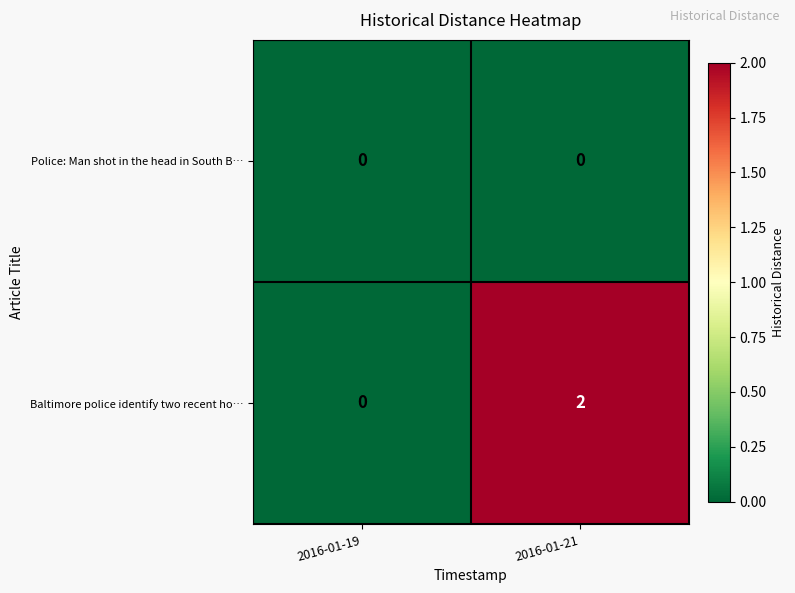

How many values in Baltimore police identify two recent ho… are above zero?

1